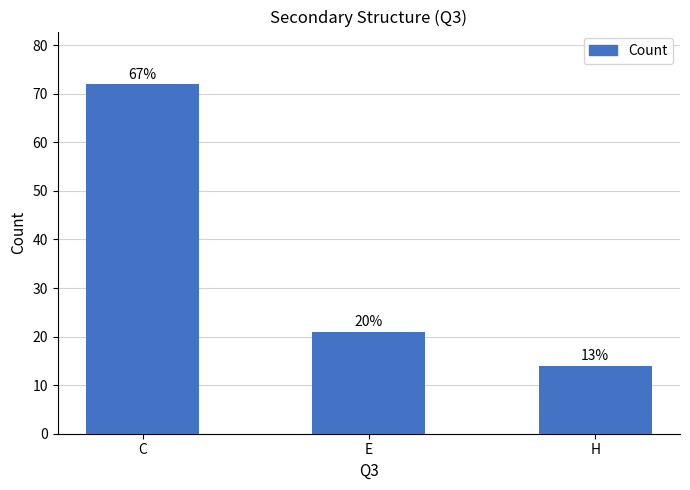

What is the label of the 1st bar from the right?

H